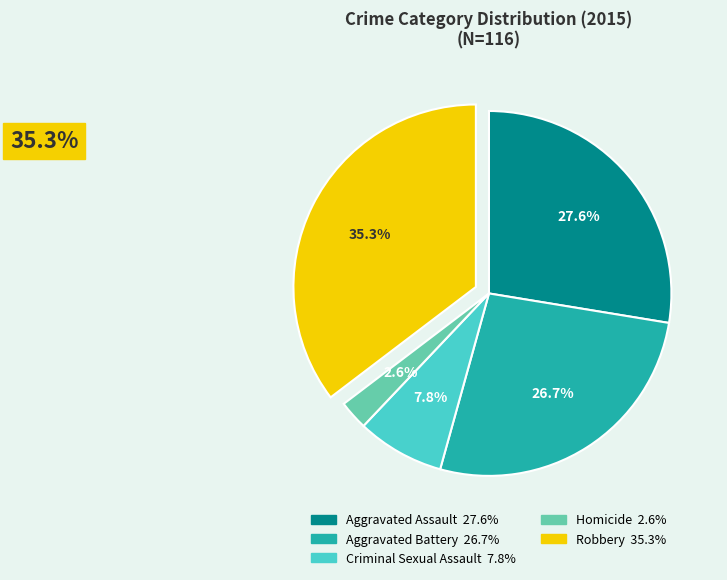

Is there a majority slice in this chart?

No